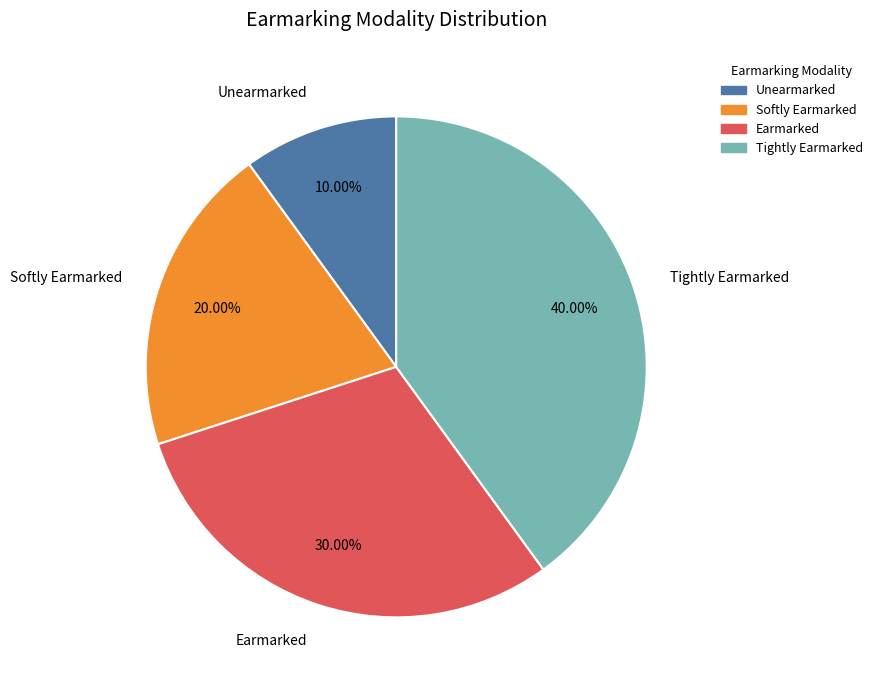

What percentage is the Earmarked slice, to the nearest percent?

30%